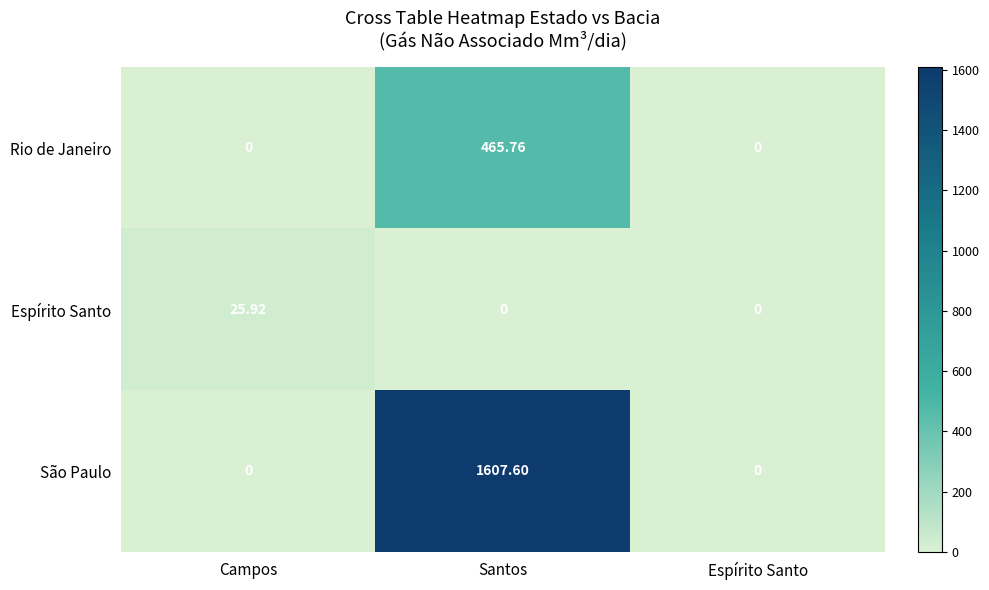

At which category does the chart reach its peak across all series?

Santos